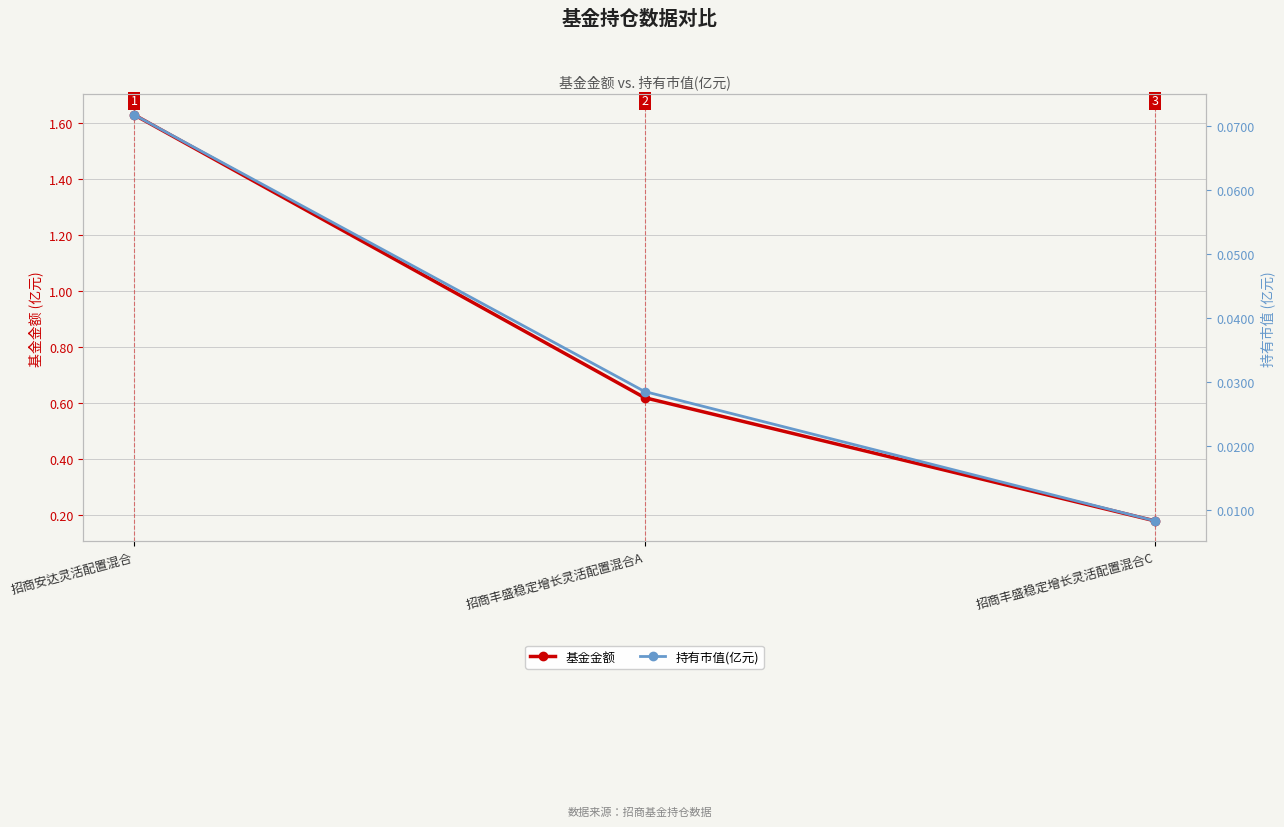

Which series has the largest total across all categories?

基金金额